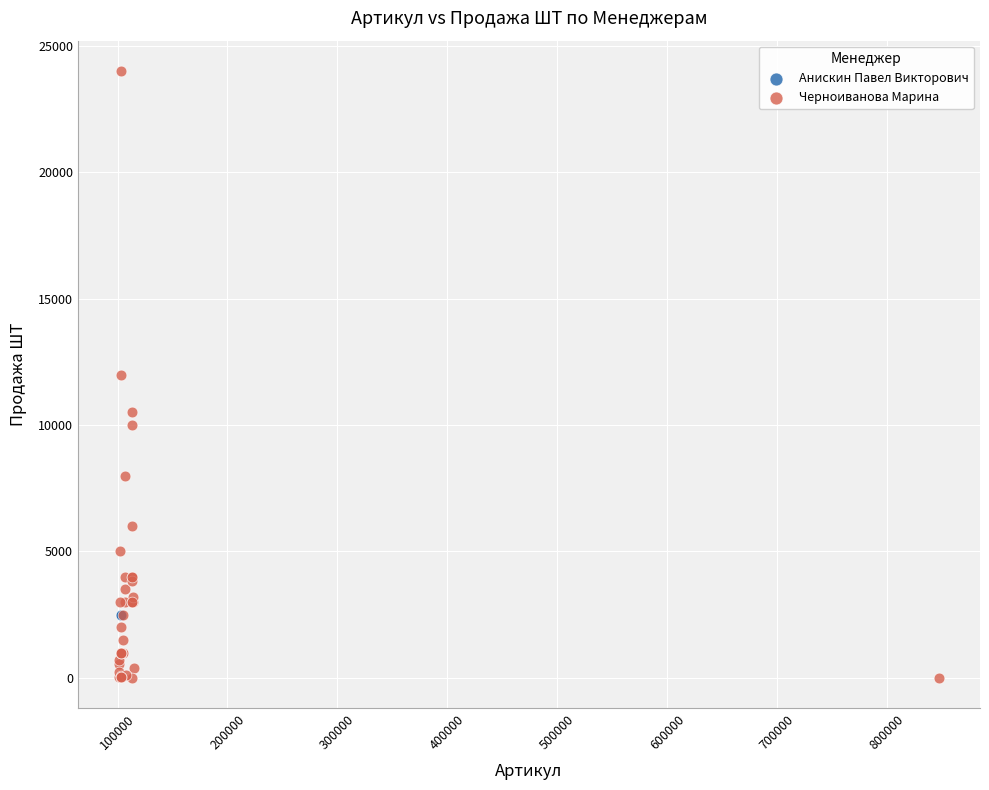

What are all the series names shown in the legend?

Анискин Павел Викторович, Черноиванова Марина